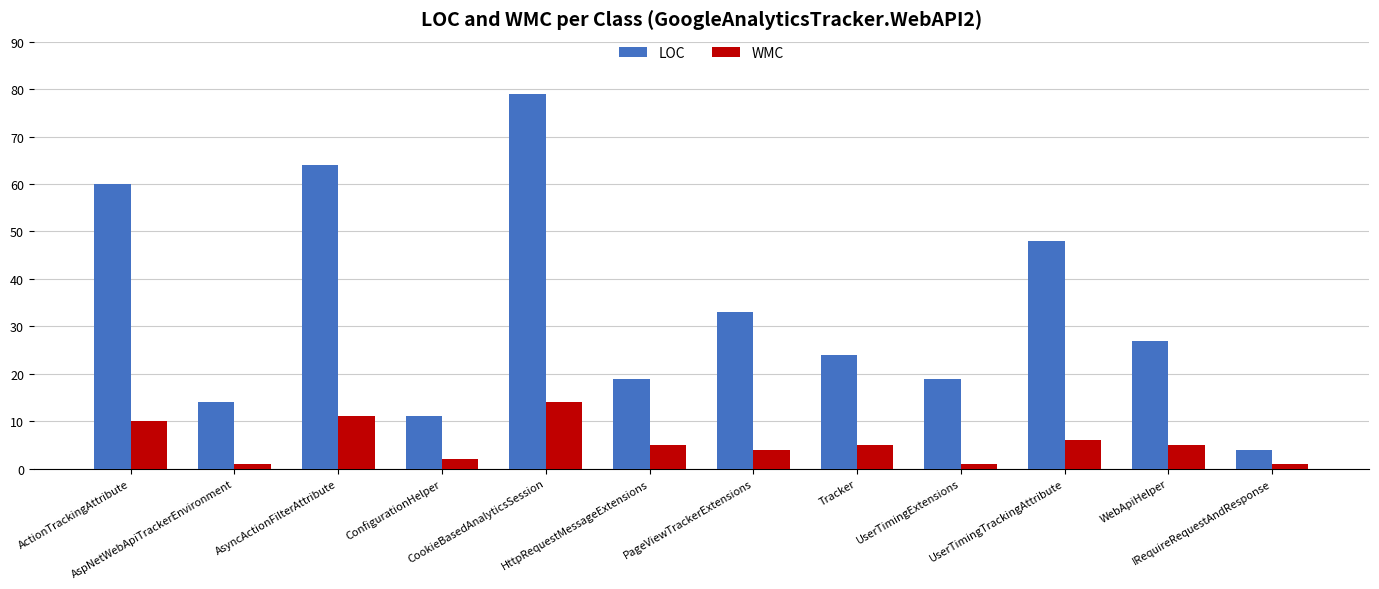

At which label is LOC closest to 41?

UserTimingTrackingAttribute